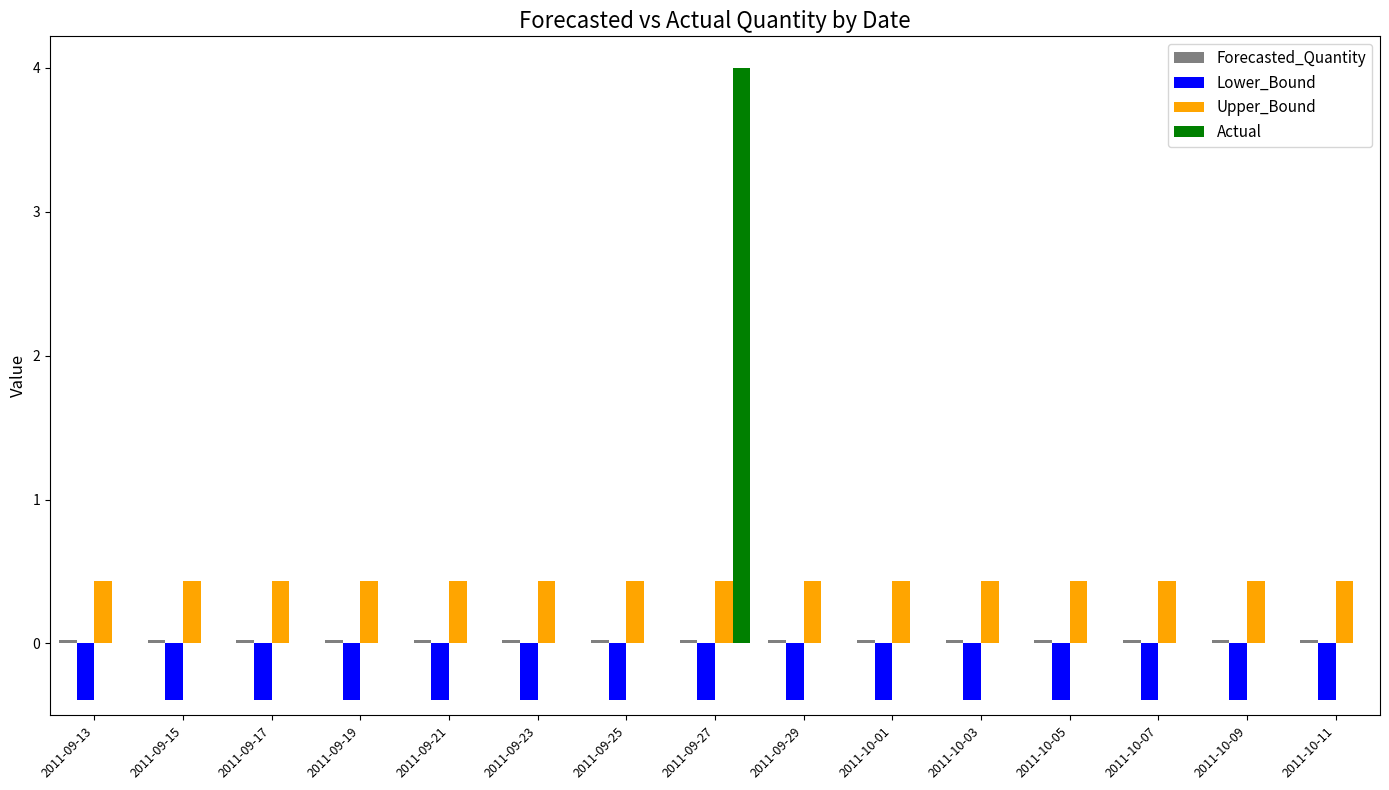

At which category does the chart reach its peak across all series?

2011-09-27